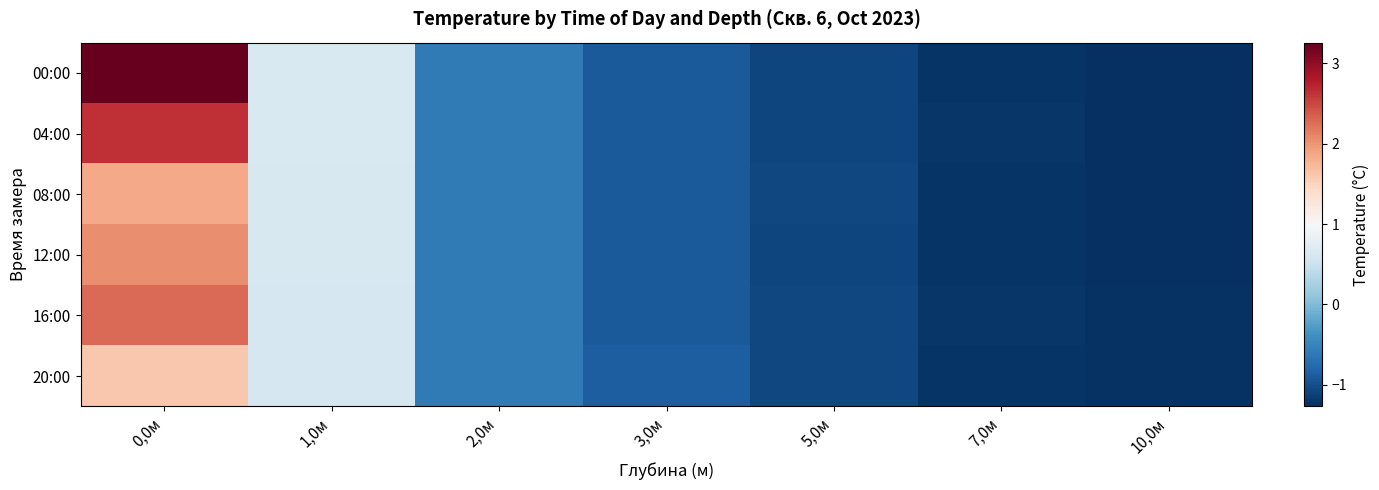

Between 0,0м and 3,0м, which is larger?

0,0м